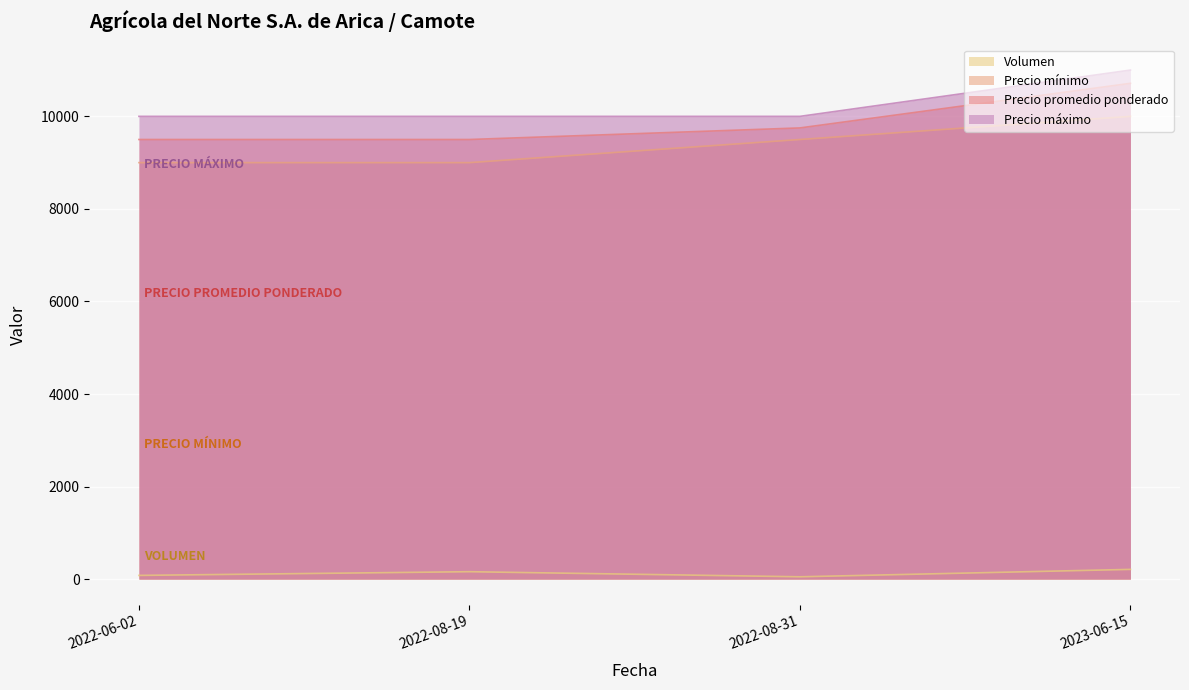

True or false: Precio mínimo has a value of 10000 at 2023-06-15.

True